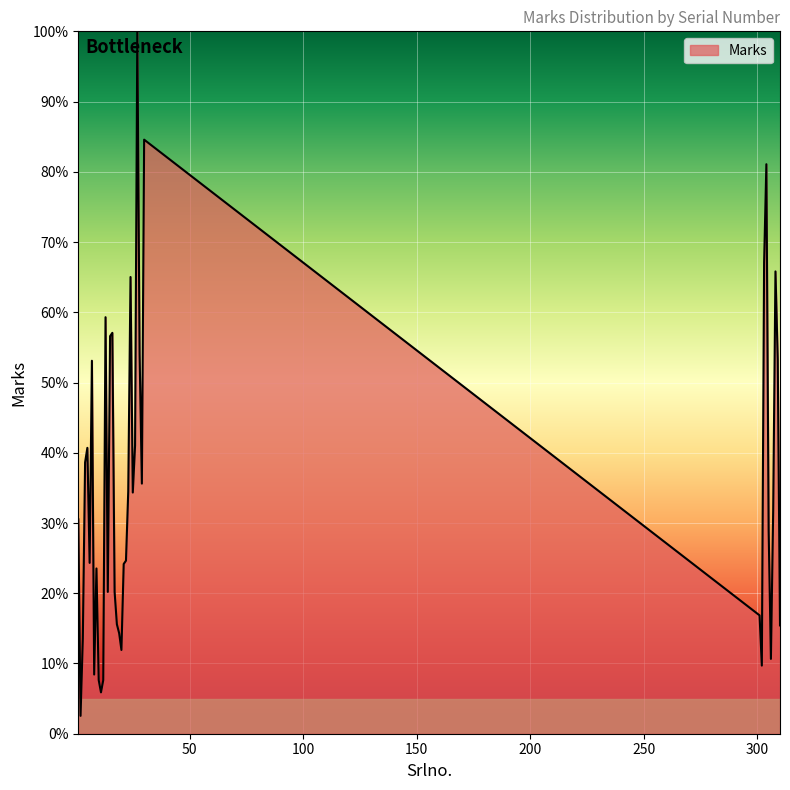

What is the smallest value displayed?

2.5